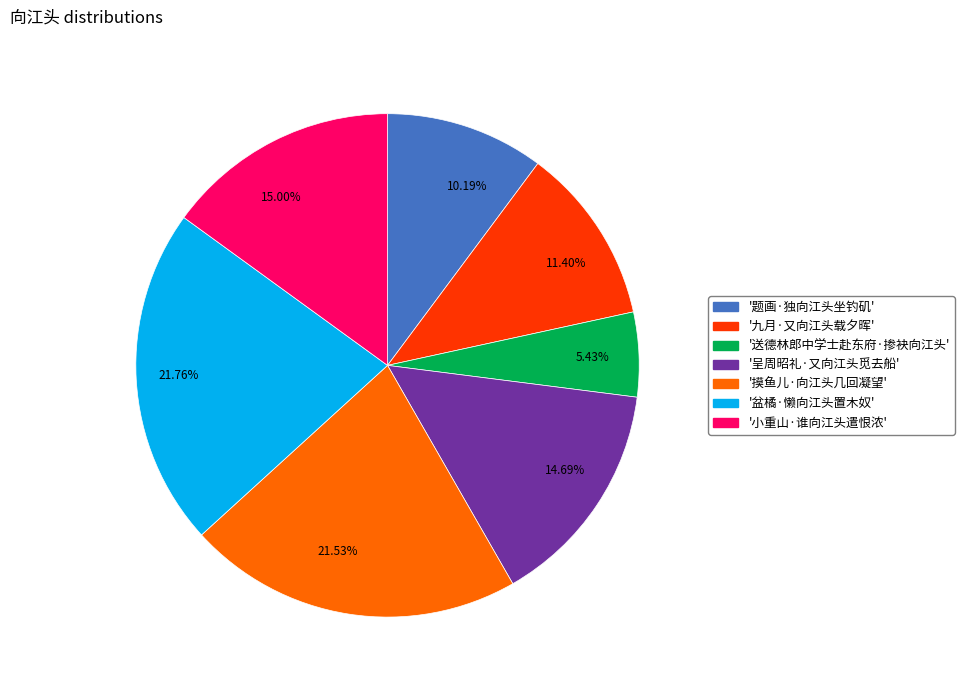

Does any single category account for the majority?

No